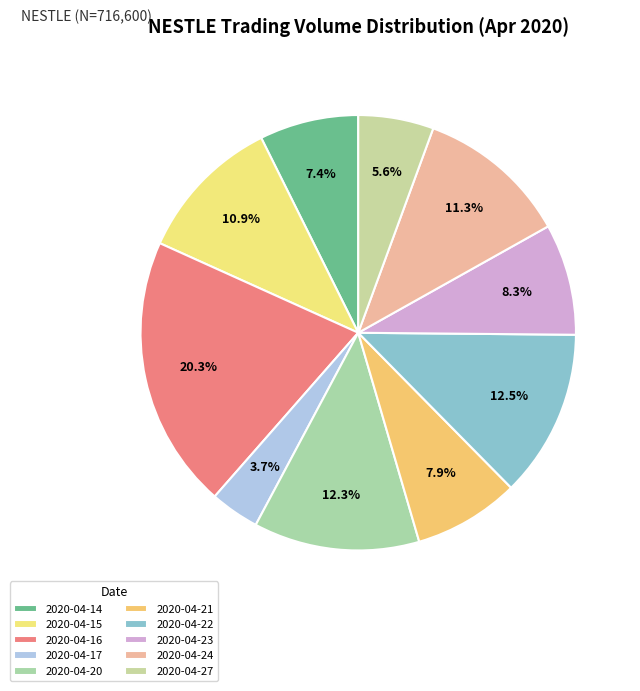

To the nearest percent, what is the difference between the 2020-04-27 and 2020-04-24 slice percentages?

6%